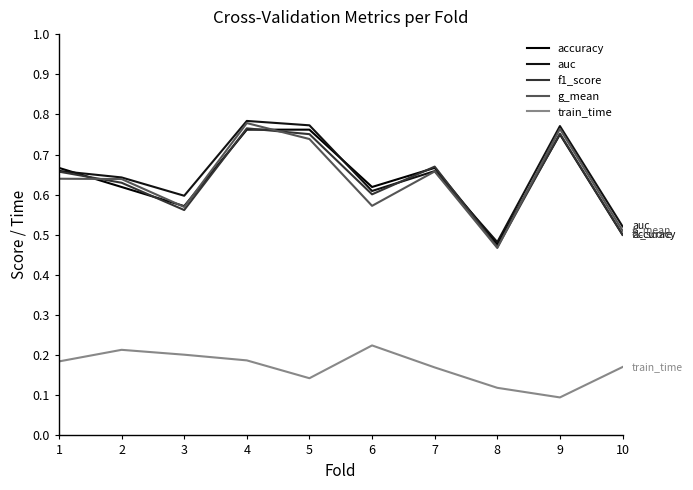

Which series has the widest spread of values?

g_mean